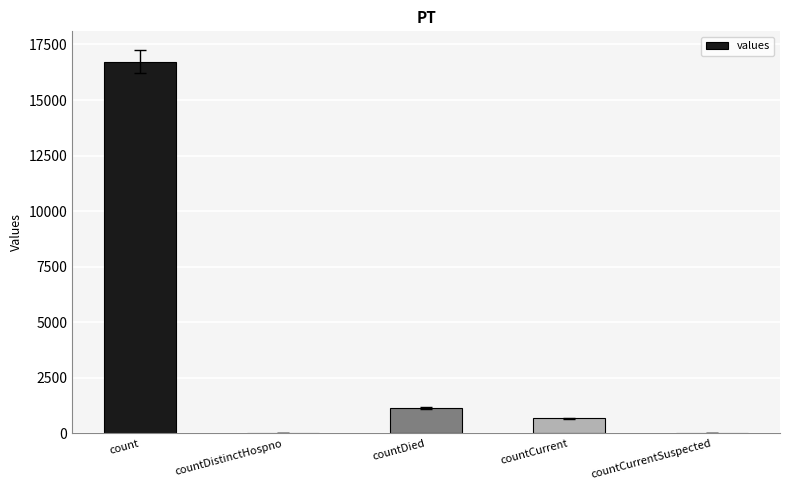

Between countDied and count, which is larger?

count